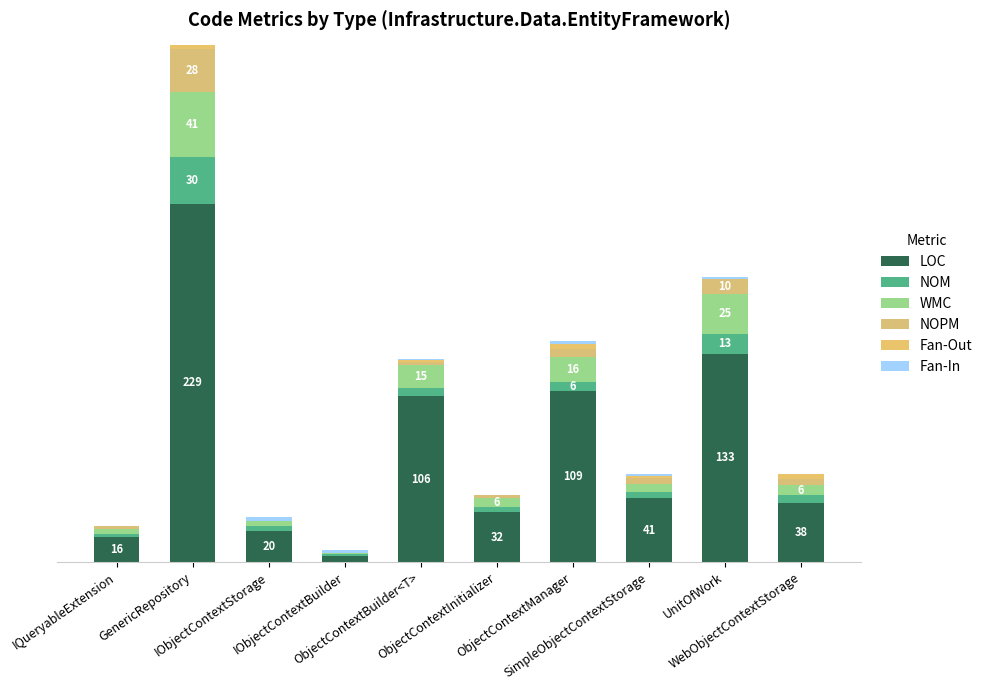

Between IQueryableExtension and IObjectContextBuilder, which series saw the biggest shift?

LOC